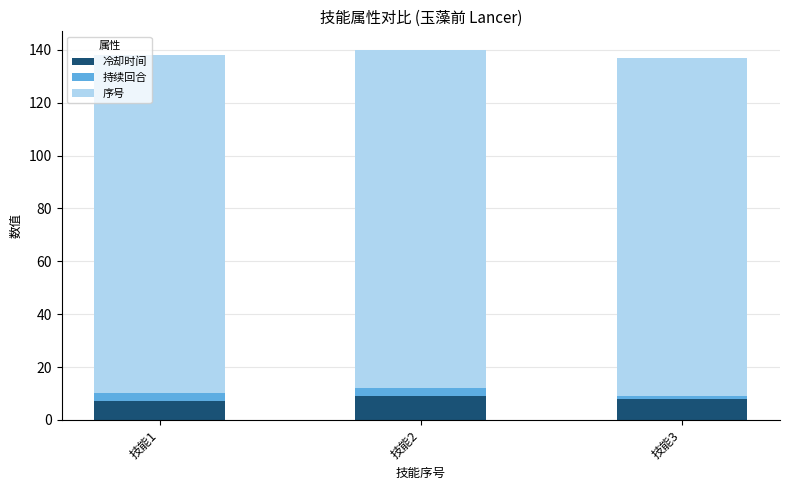

What is the lowest value of the 冷却时间 series?

7